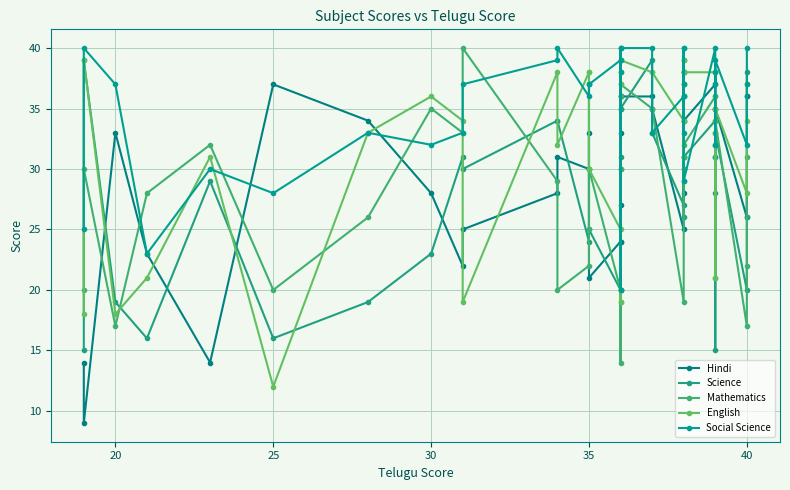

What is the maximum value for English?

39